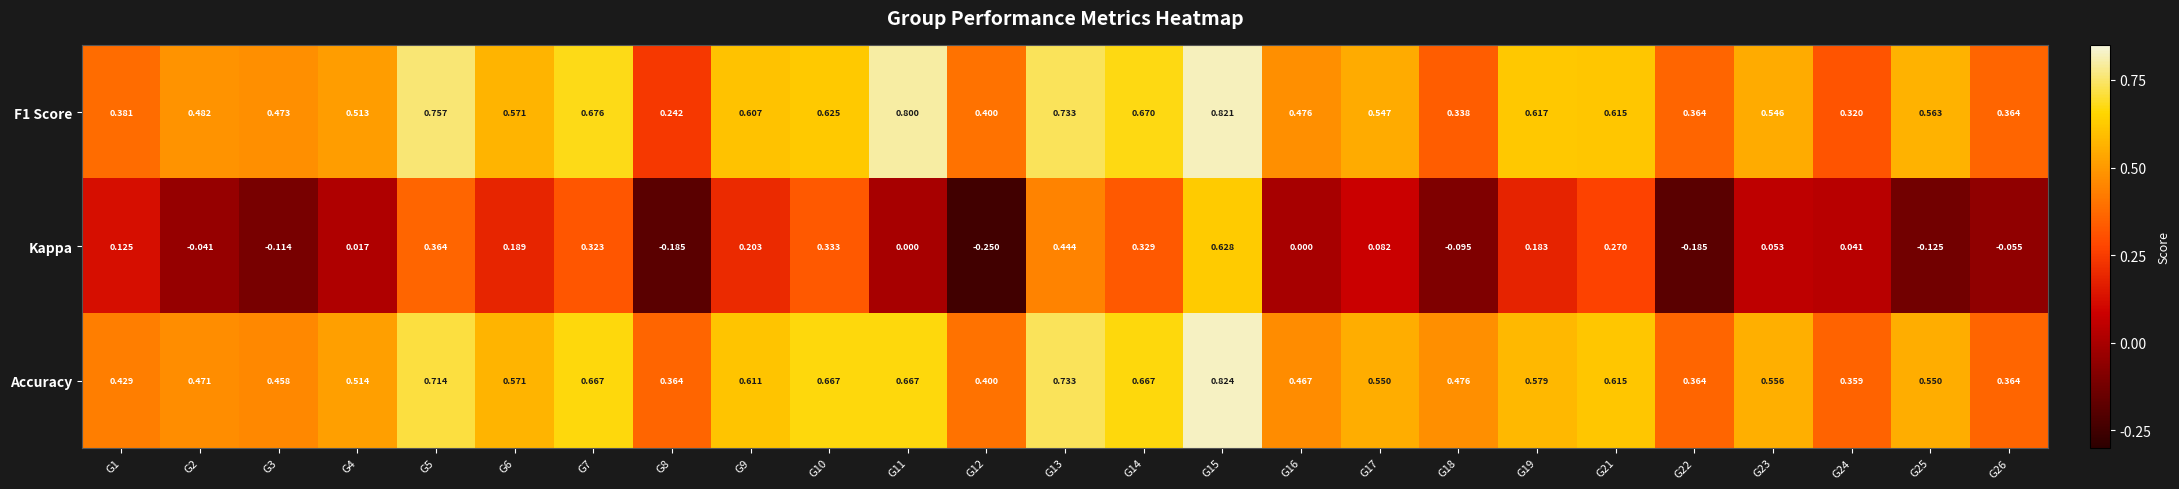

Which series has the largest total across all categories?

Accuracy